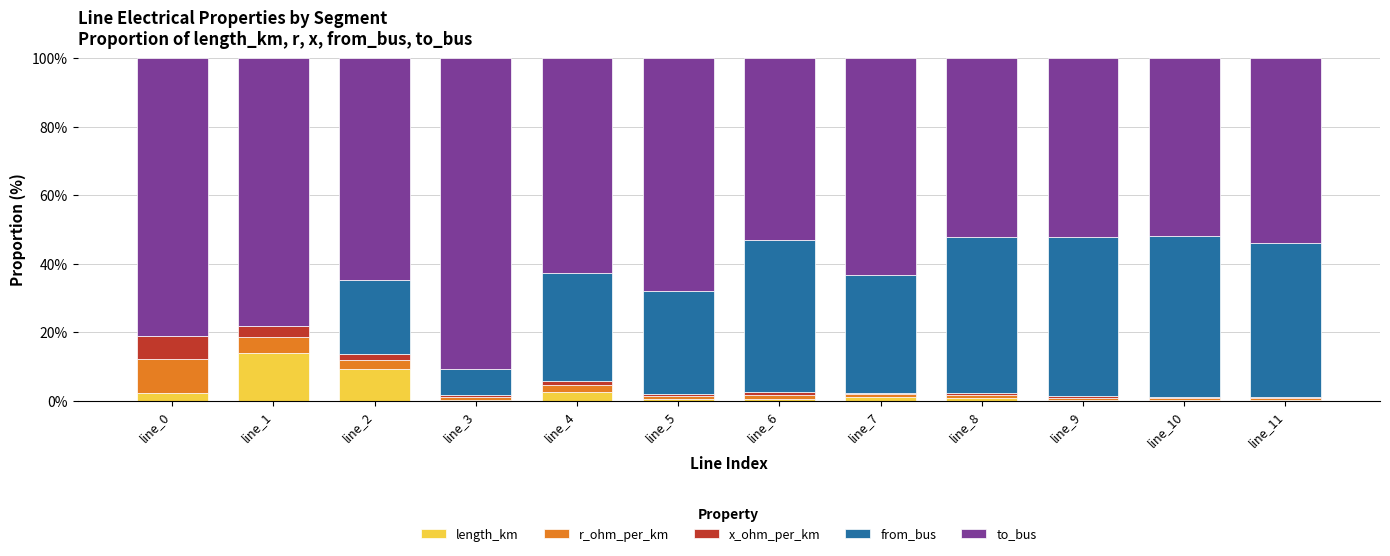

What is the highest value of the length_km series?

13.8